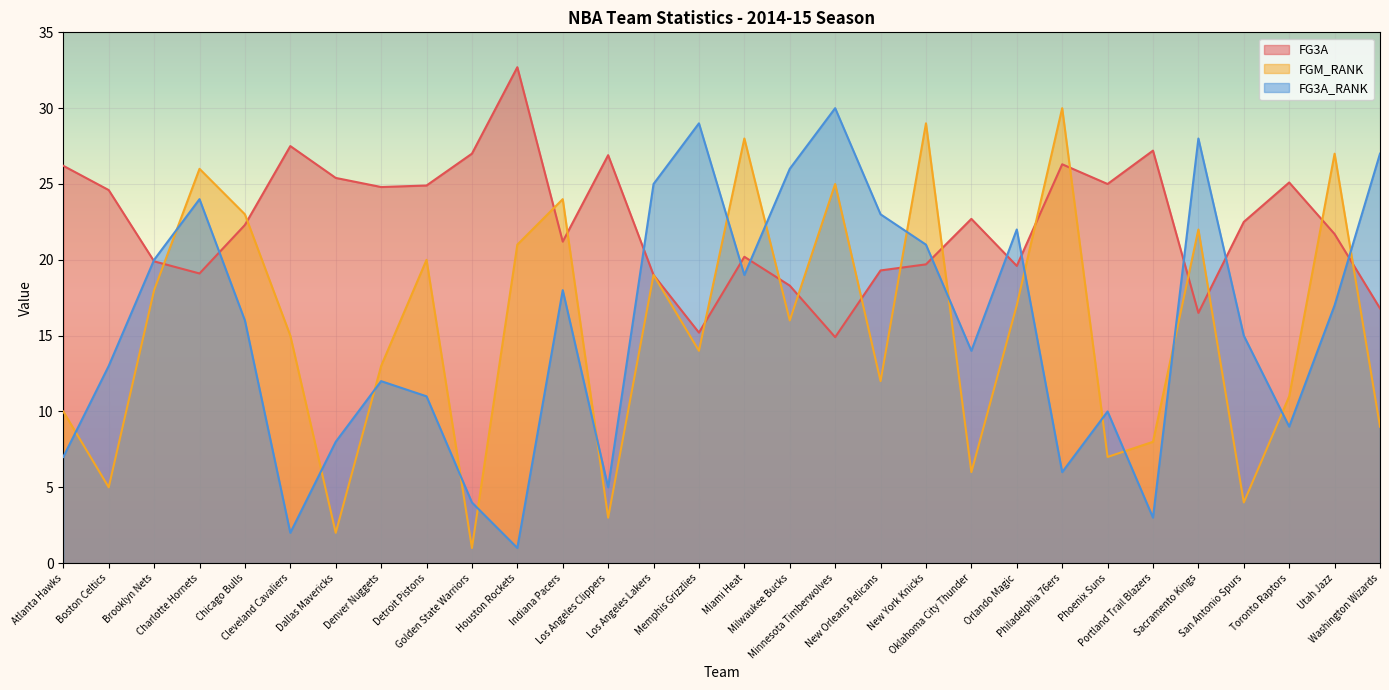

How many times do FG3A and FG3A_RANK cross each other?

11